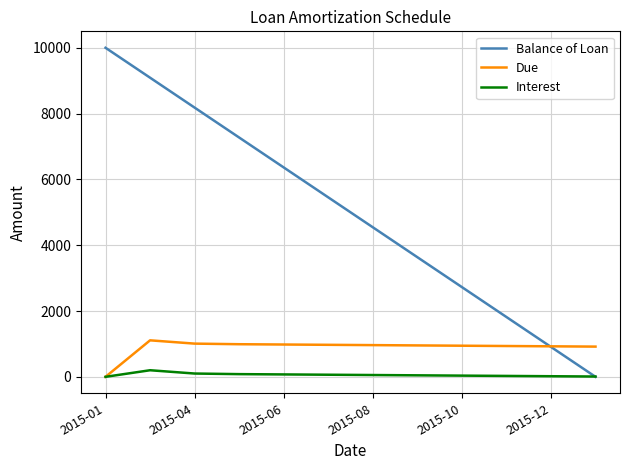

What is the greatest value displayed?

10000.0